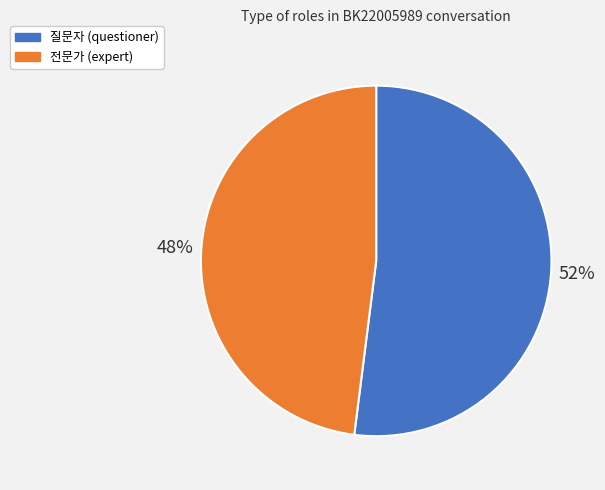

What percentage is the 질문자 slice, to the nearest percent?

52%